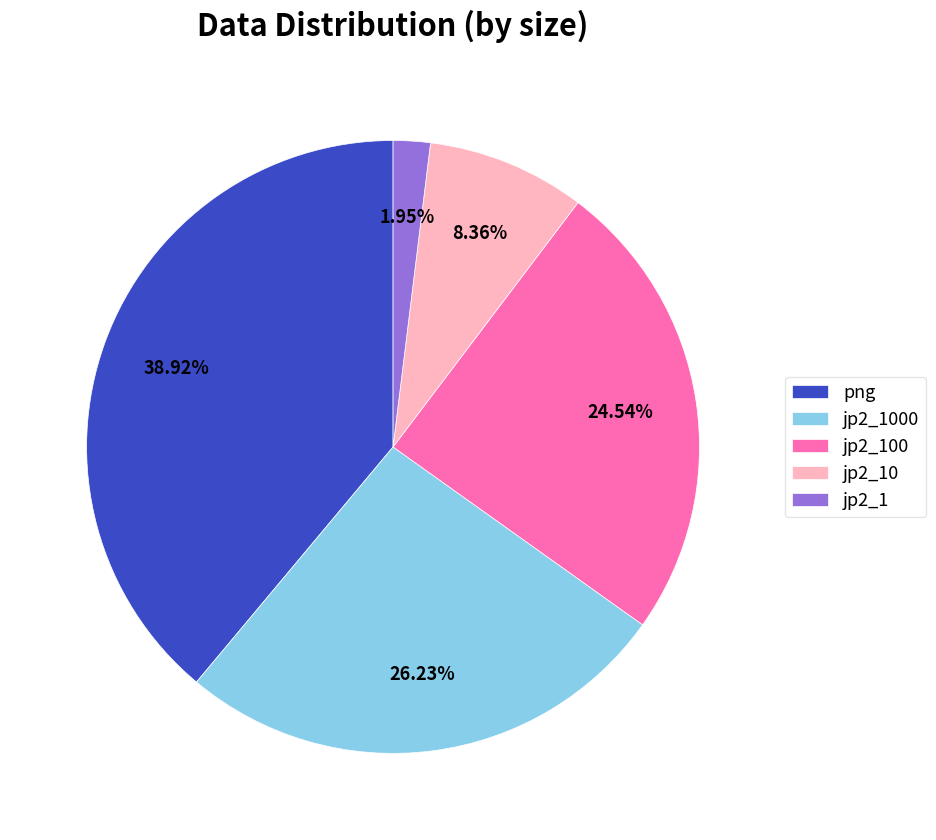

What percentage is the jp2_100 slice, to the nearest percent?

25%